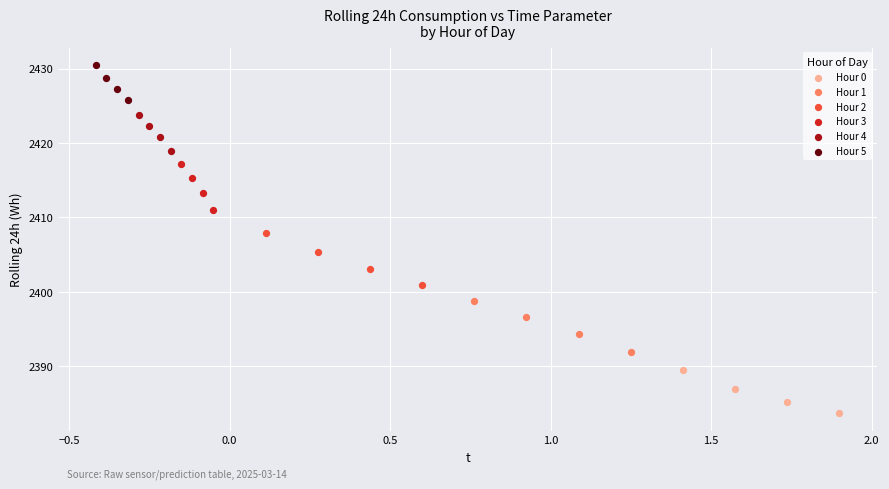

What are all the series names shown in the legend?

Hour 0, Hour 1, Hour 2, Hour 3, Hour 4, Hour 5